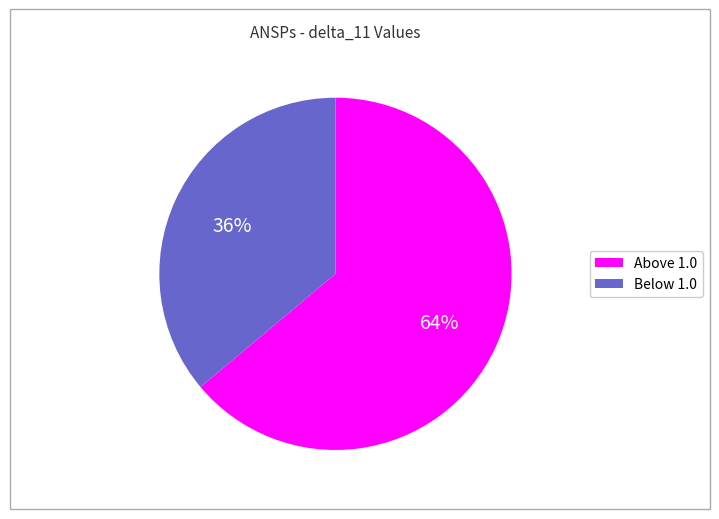

To the nearest percent, what is the difference between the largest and smallest slice percentages?

28%